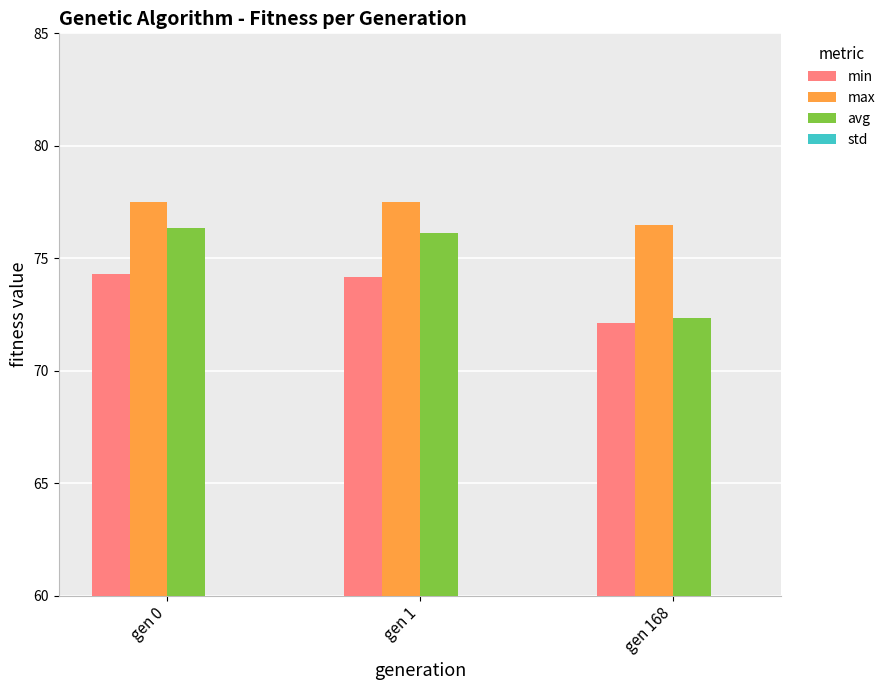

What is the approximate value of max at gen 168?

76.5